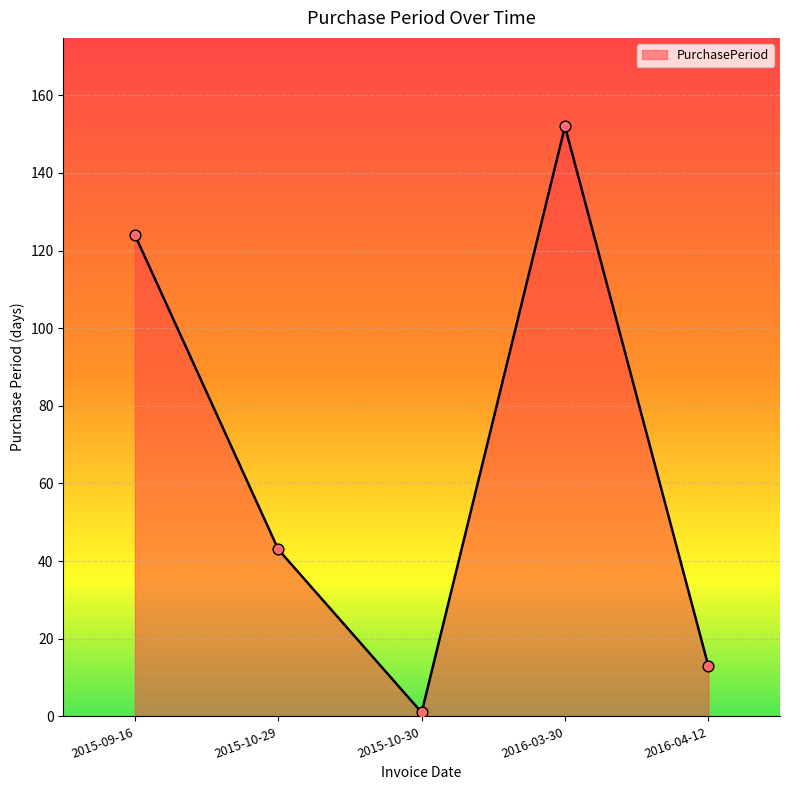

Which has a higher value, 2015-10-30 or 2016-03-30?

2016-03-30